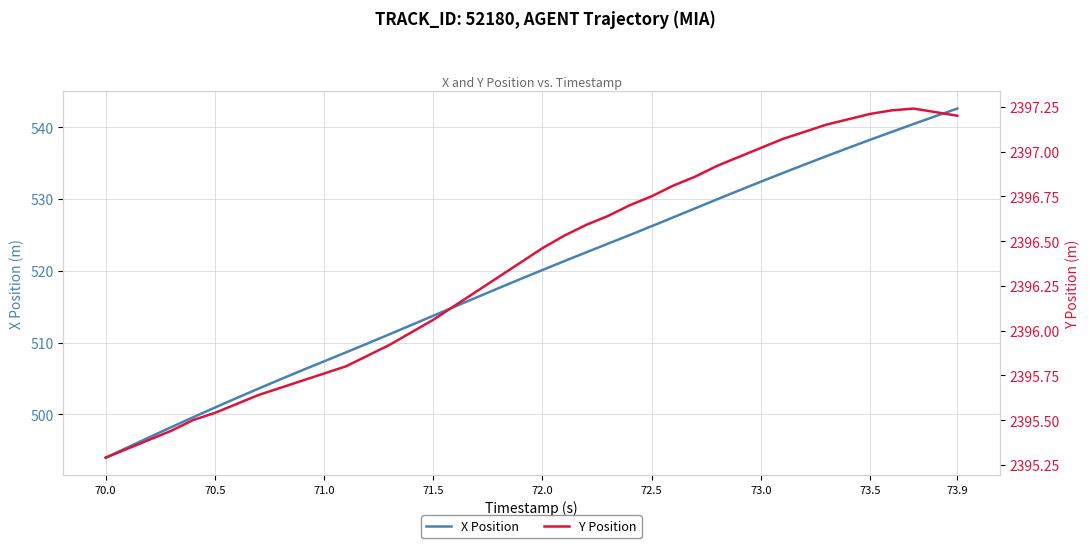

Reading right to left, list all the values displayed in this chart.

X Position: 542.6	541.5	540.4	539.3	538.2	537.1	536.0	534.8	533.6	532.4	531.2	529.9	528.7	527.4	526.2	525.0	523.8	522.6	521.3	520.1	518.9	517.6	516.3	515.0	513.7	512.4	511.2	509.9	508.6	507.4	506.1	504.9	503.6	502.3	500.9	499.6	498.2	496.8	495.4	494.0
Y Position: 2397.2	2397.2	2397.2	2397.2	2397.2	2397.2	2397.2	2397.1	2397.1	2397.0	2397.0	2396.9	2396.9	2396.8	2396.8	2396.7	2396.6	2396.6	2396.5	2396.5	2396.4	2396.3	2396.2	2396.1	2396.1	2396.0	2395.9	2395.9	2395.8	2395.8	2395.7	2395.7	2395.6	2395.6	2395.5	2395.5	2395.4	2395.4	2395.3	2395.3